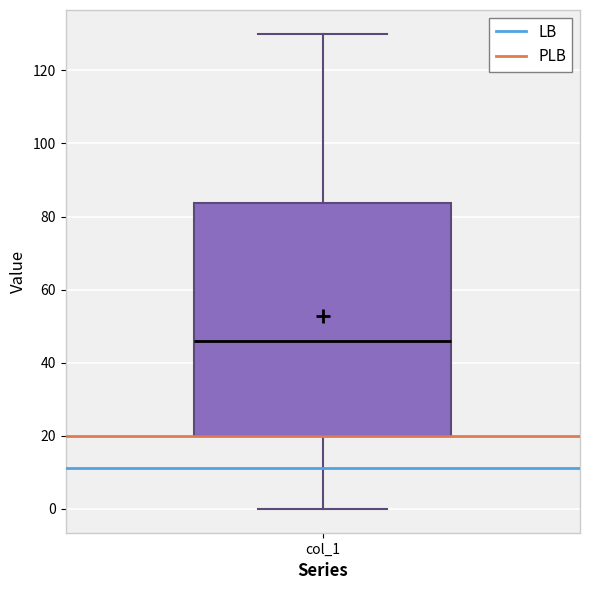

Transcribe this box plot: give where the median line is, the range the box spans, and where the two whiskers end, as read against the y-axis. The values are not printed on the chart, so give them approximately, as read against the axis.

median 46, box 20 to 84, whiskers 0 to 130